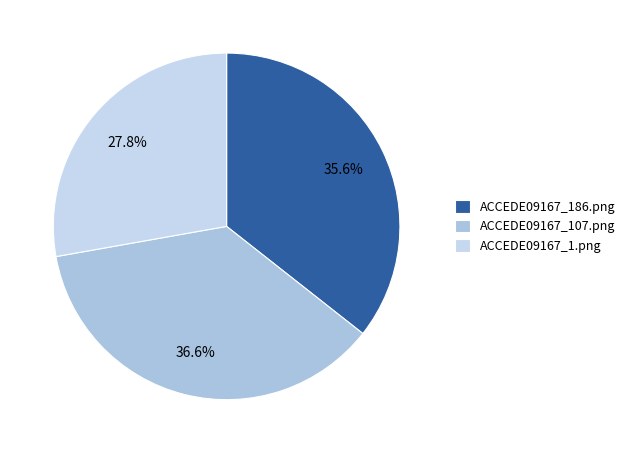

Is it true that ACCEDE09167_186.png is 50% of the pie?

False